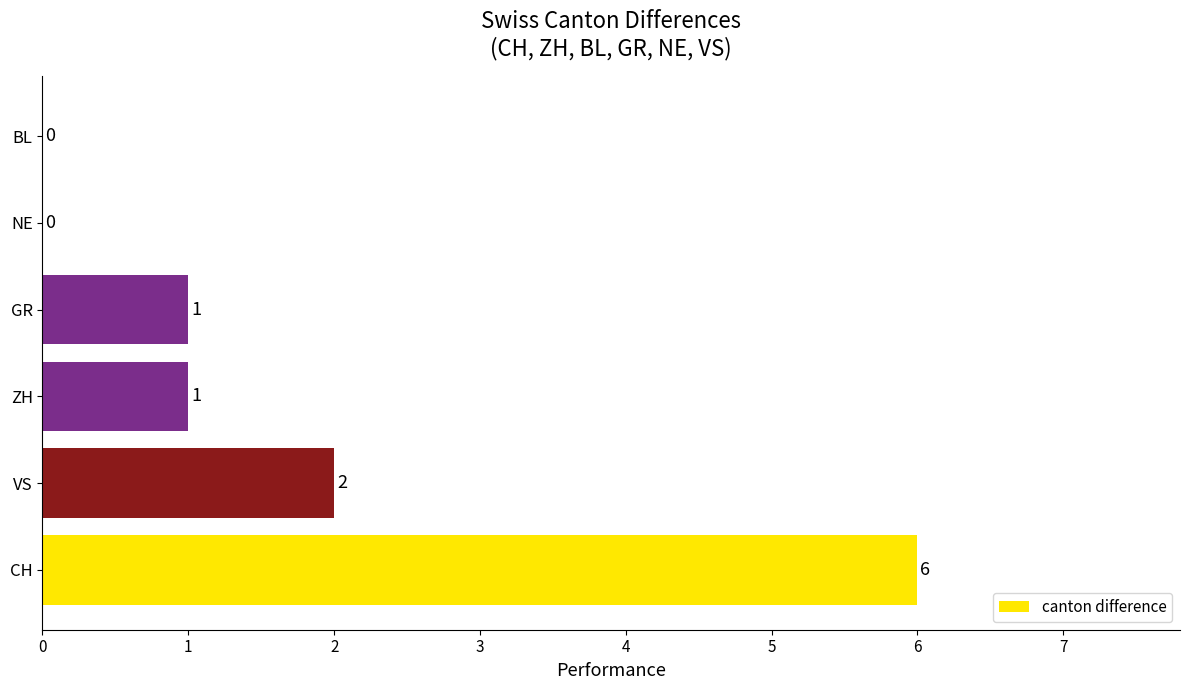

What is the maximum value shown in the chart?

6